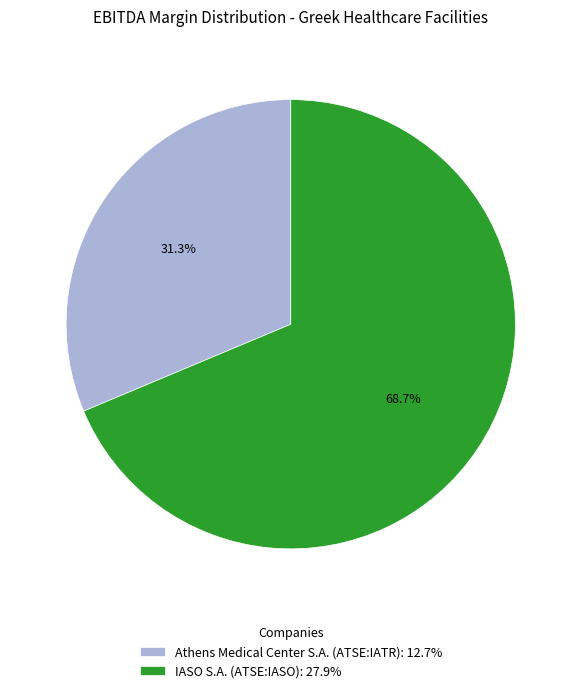

To the nearest percent, what is the difference between the largest and smallest slice percentages?

37%